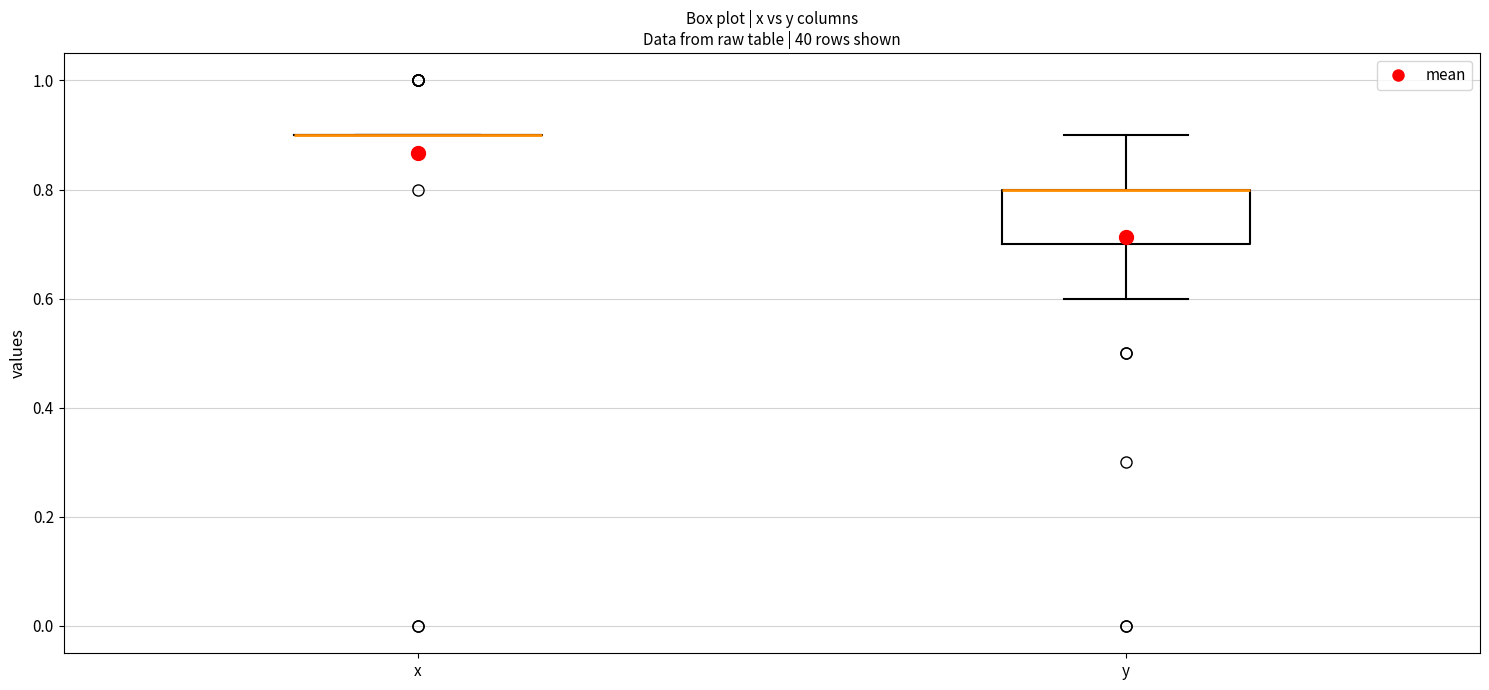

Comparing the boxes themselves (not the whiskers), which one is the tallest?

y